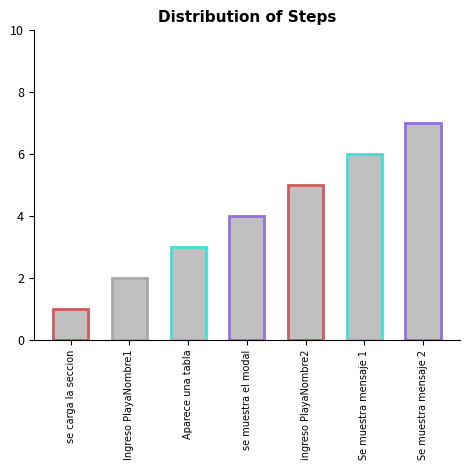

What is the sum of the values at ingreso PlayaNombre2 and se carga la seccion?

6